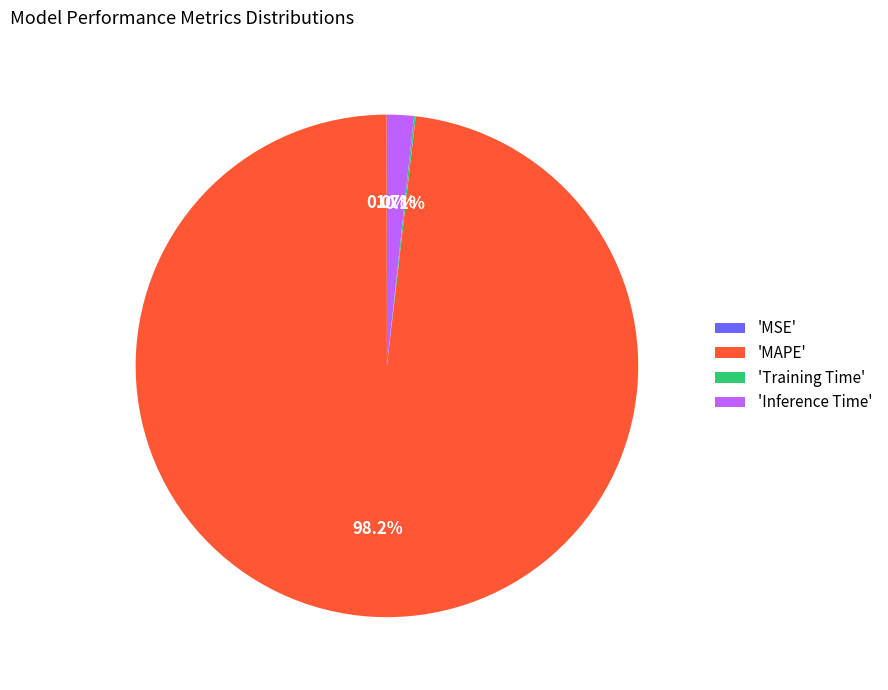

Between 'MAPE' and 'Inference Time', which is larger?

'MAPE'